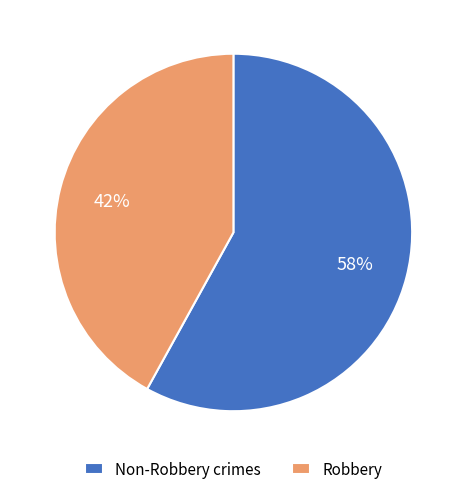

To the nearest percent, what is the difference between the largest and smallest slice percentages?

16%